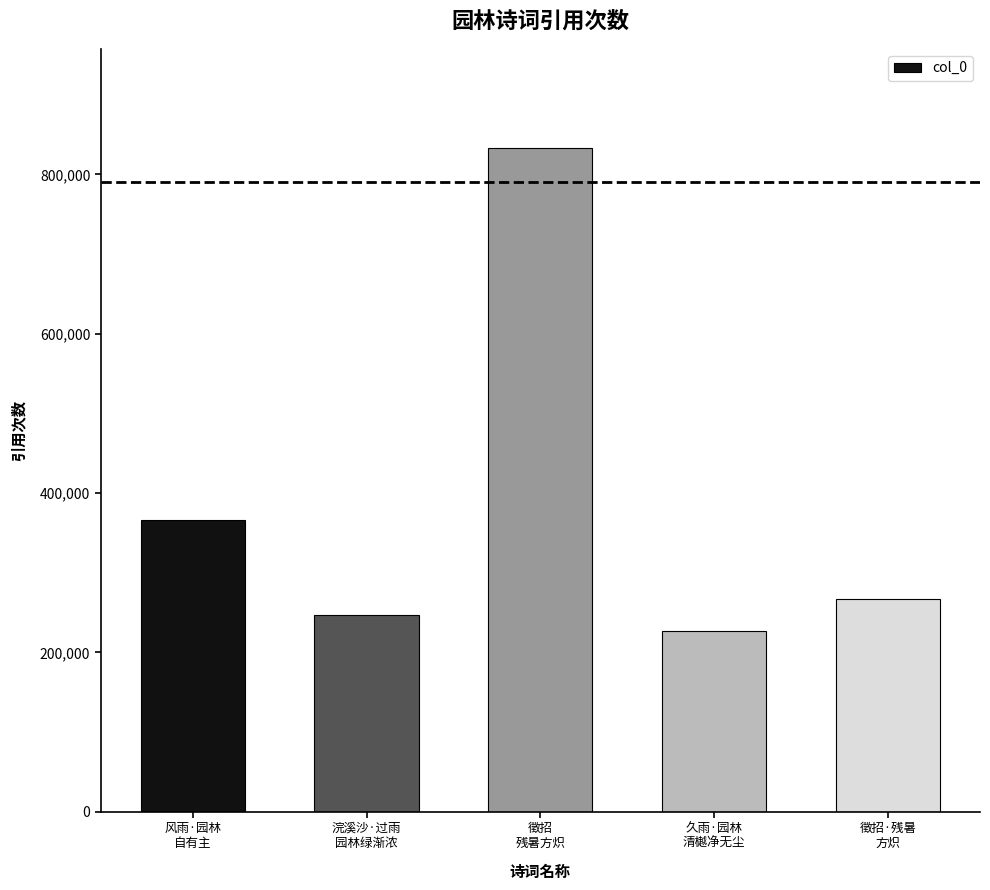

What is the sum of the values at 徵招
残暑方炽 and 浣溪沙·过雨
园林绿渐浓?

1079420